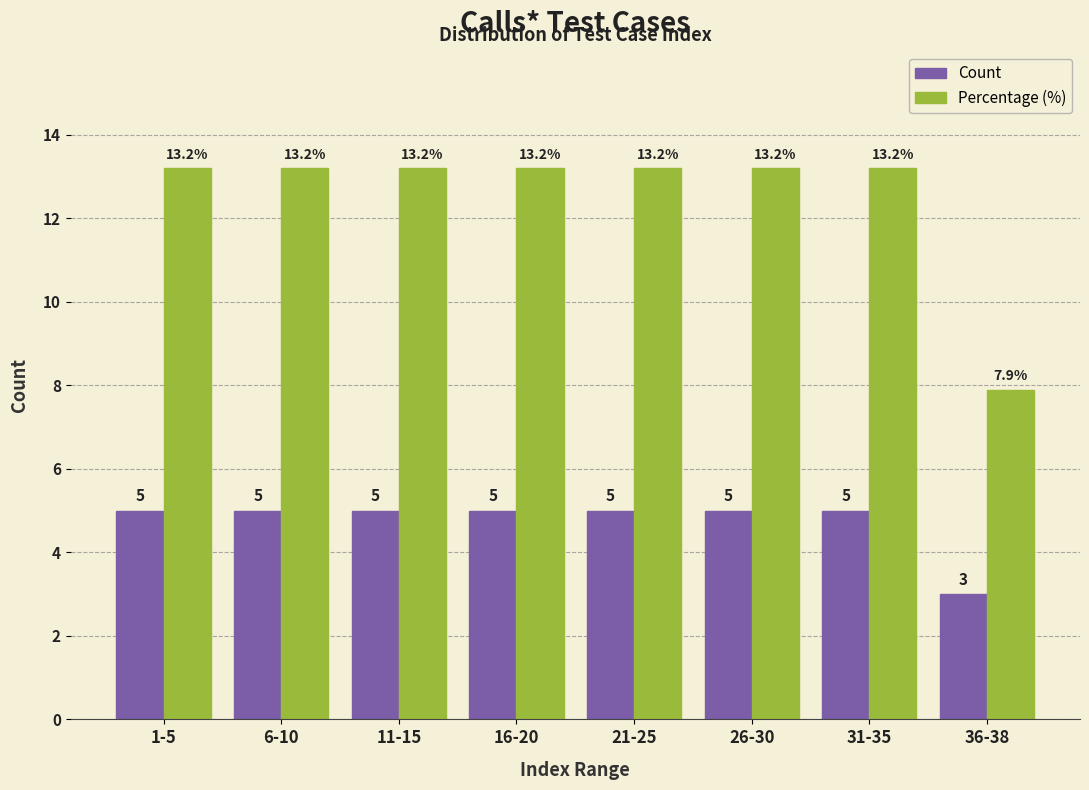

Reading left to right, extract all data points from this chart.

Count: 5.0	5.0	5.0	5.0	5.0	5.0	5.0	3.0
Percentage (%): 13.2	13.2	13.2	13.2	13.2	13.2	13.2	7.9